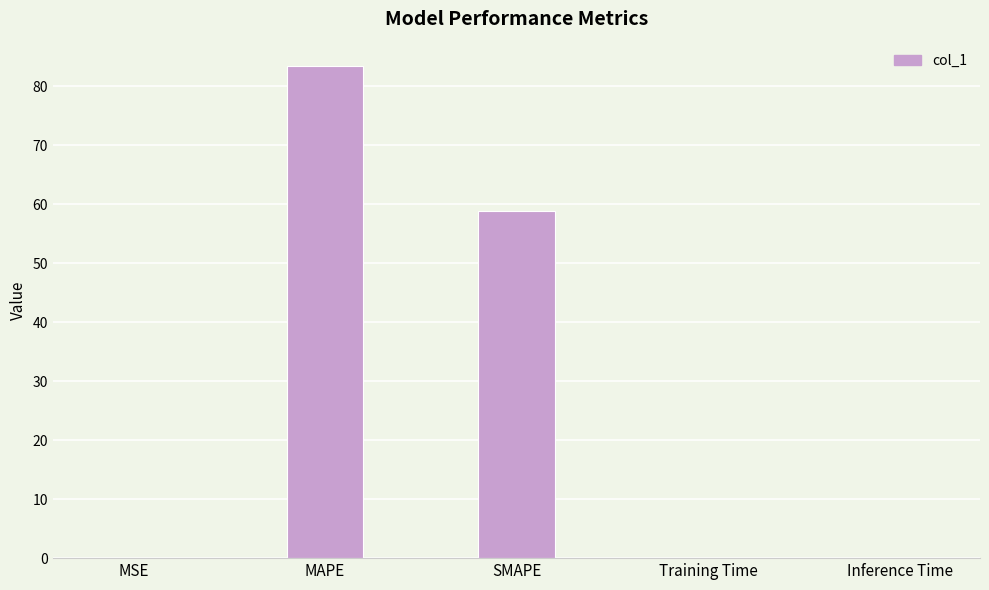

What is the change in value from SMAPE to Inference Time?

-58.8